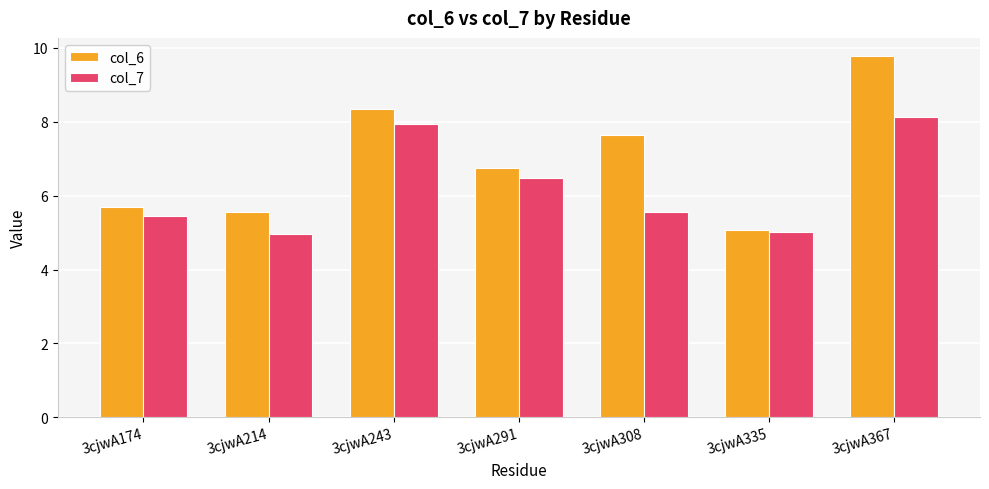

True or false: col_7 has a value of 5.0 at 3cjwA335.

True